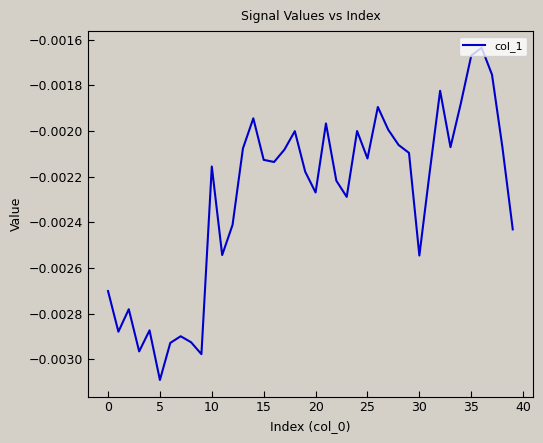

How many points are higher than both their immediate neighbors (excluding endpoints)?

11